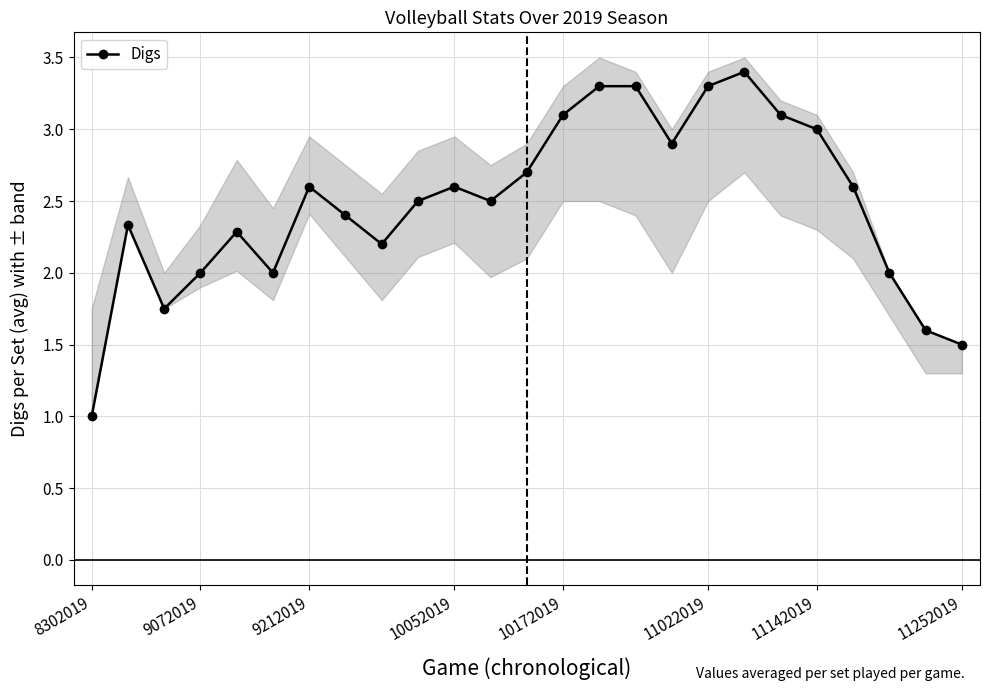

True or false: Digs has more than 2 interior local peaks.

True